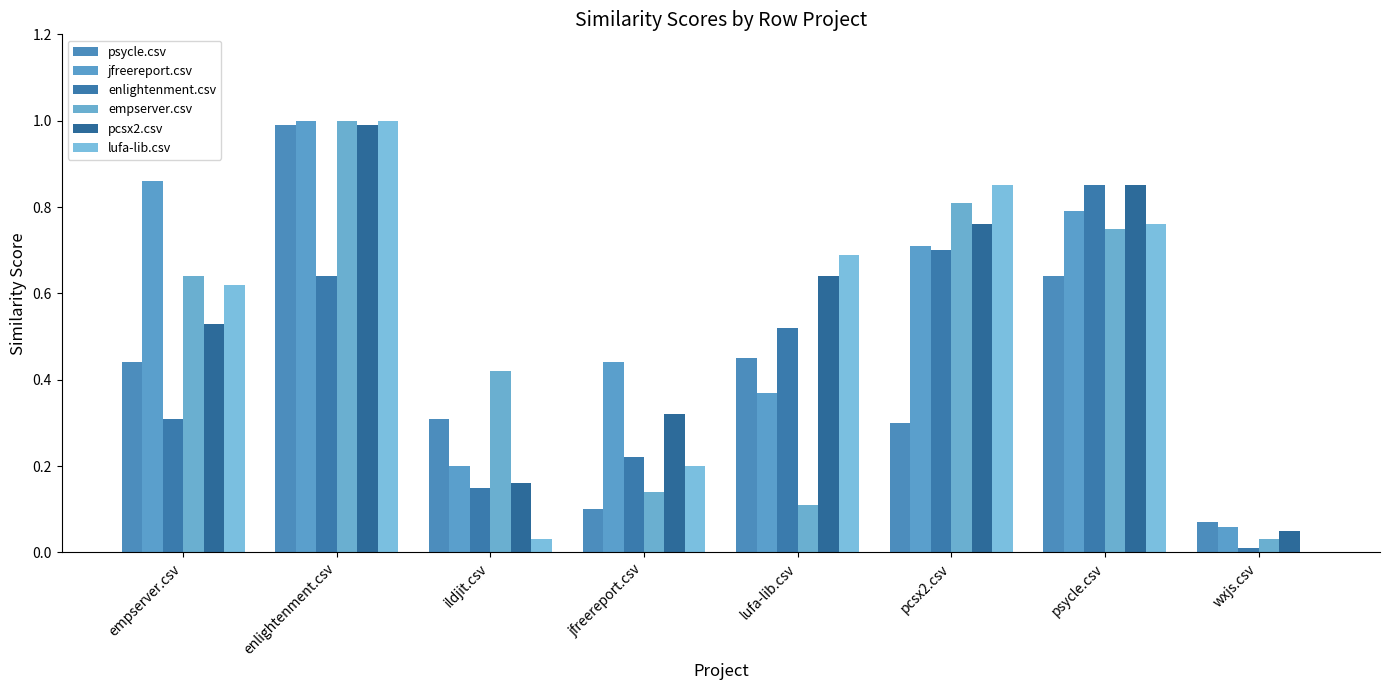

Does the chart contain stacked bars?

No